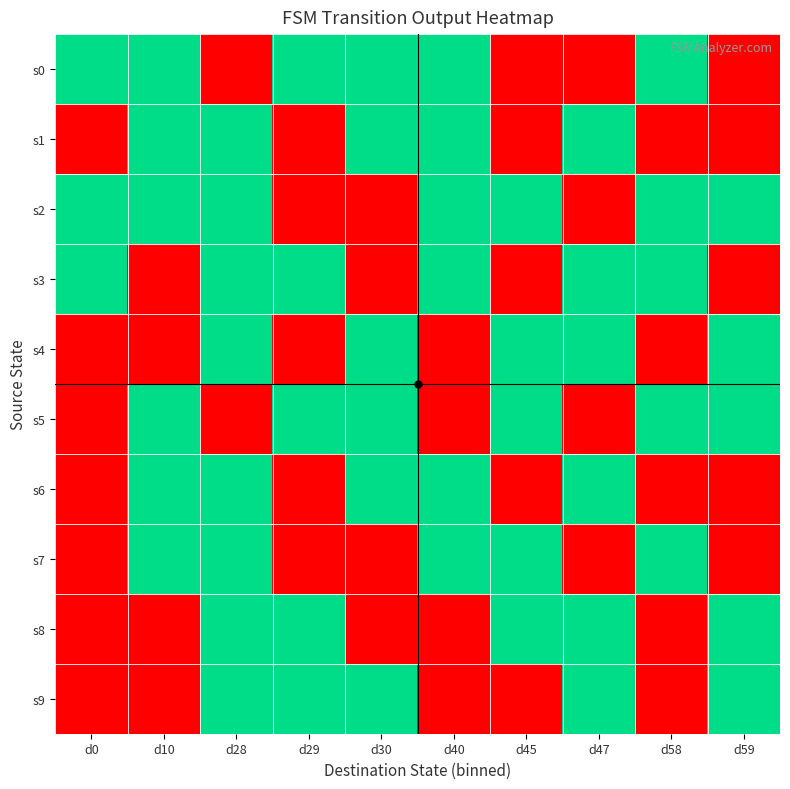

Rank the series at d40 from lowest to highest value.

s4, s5, s8, s9, s0, s1, s2, s3, s6, s7